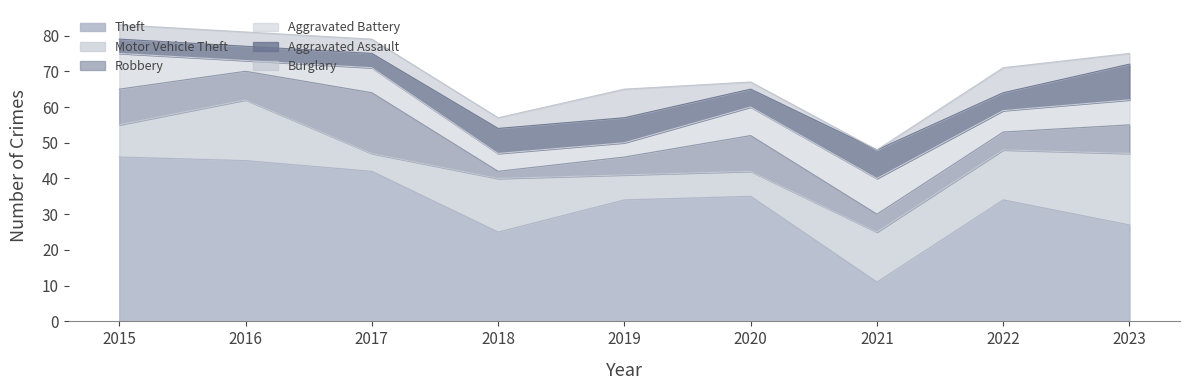

What is the difference between the maximum and second lowest values in the Aggravated Battery series?

6